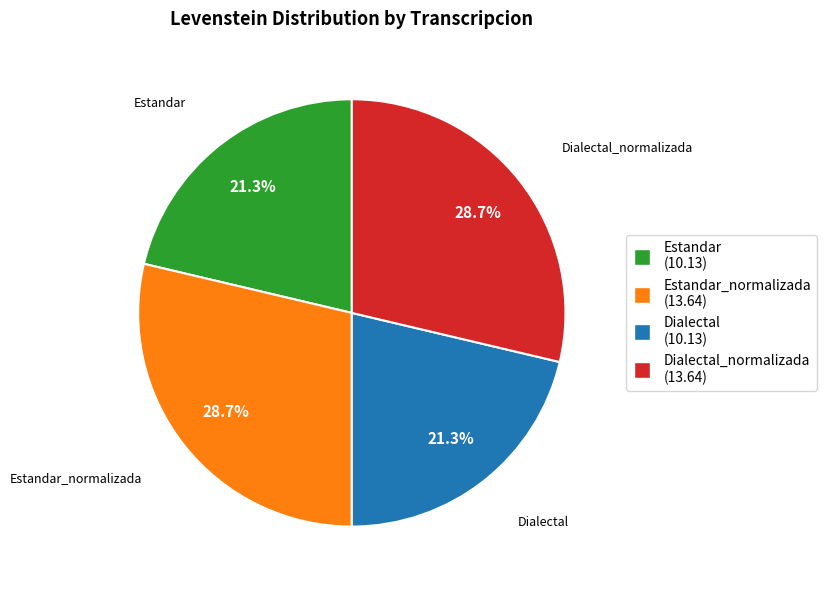

Does any single category account for the majority?

No